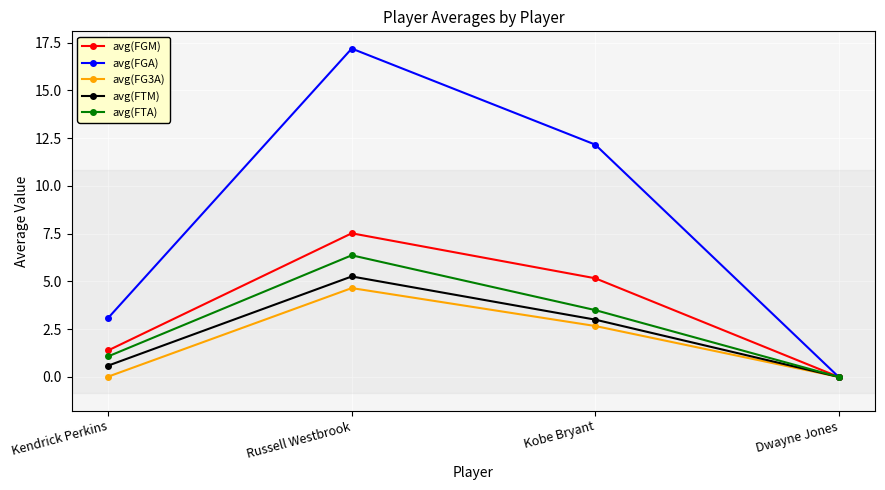

Is this an area chart (filled region under the line)?

No